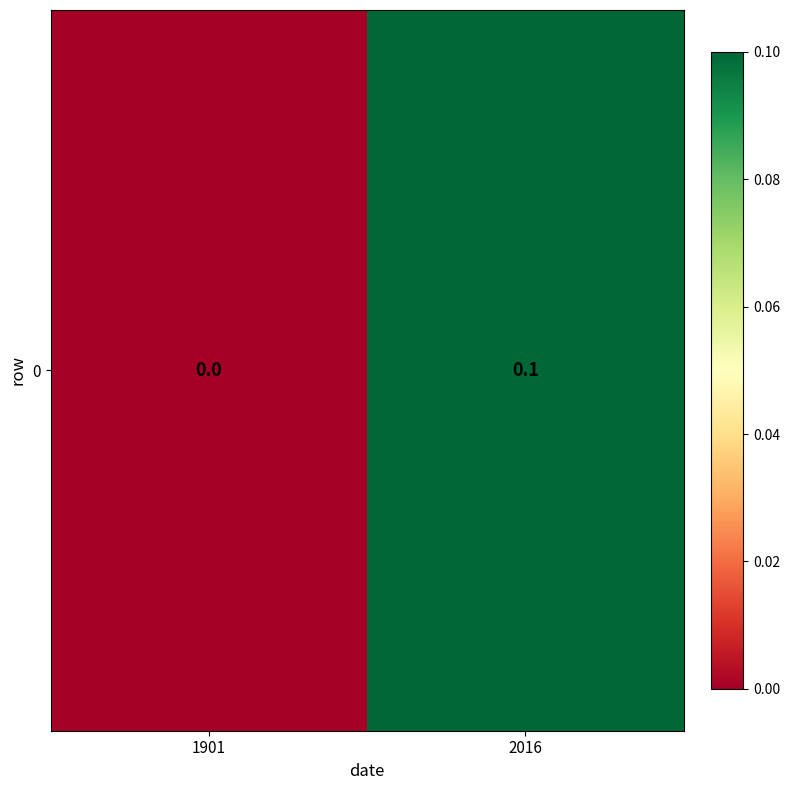

Which has a higher value, 2016 or 1901?

2016